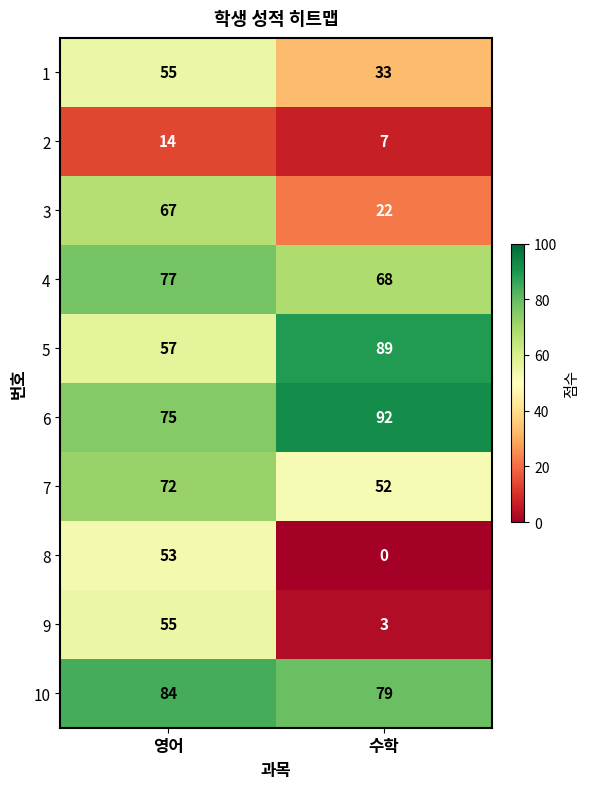

Which series has the largest range (max minus min)?

8